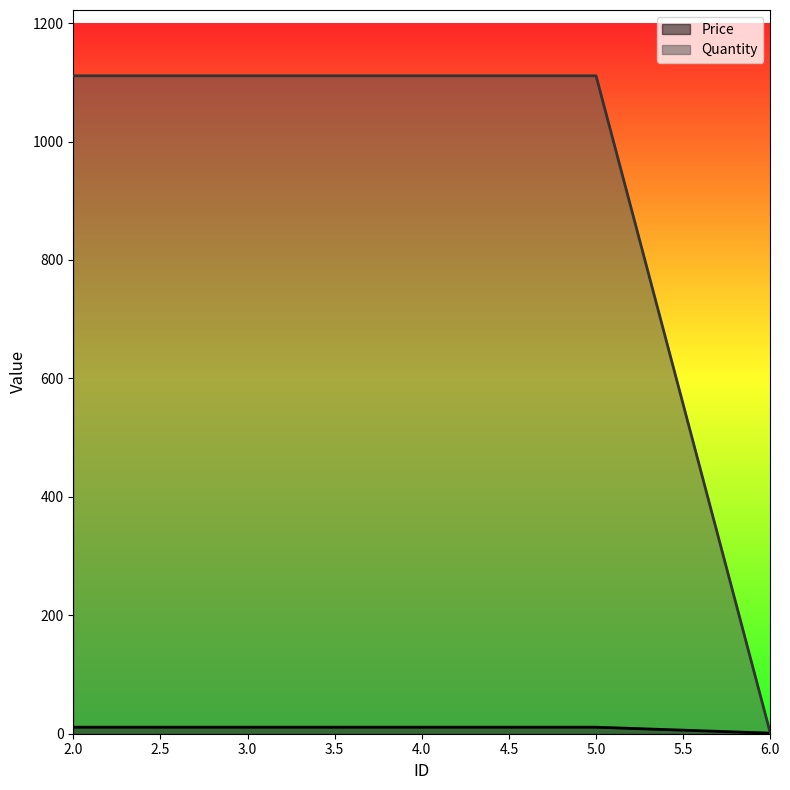

At which label is Price closest to 6?

2